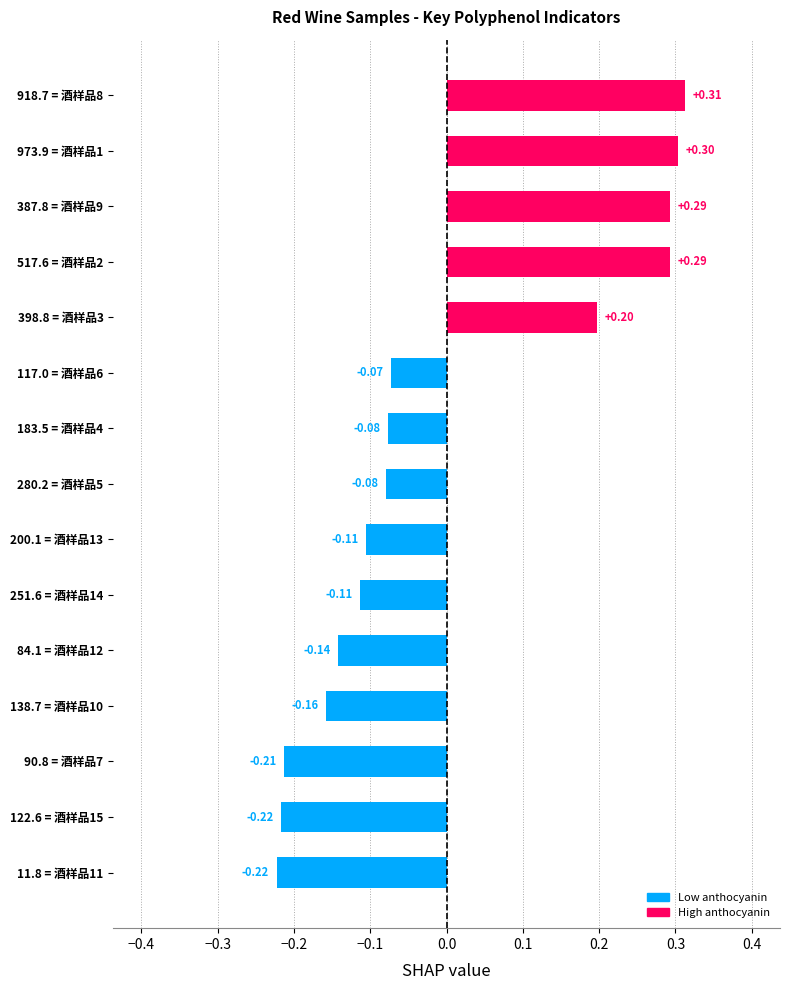

Which has a higher value, 11.8 = 酒样品11 or 398.8 = 酒样品3?

398.8 = 酒样品3